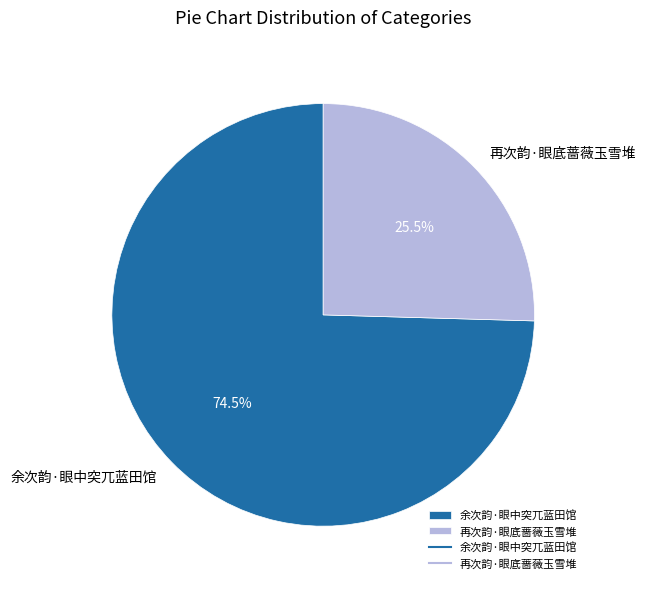

Which has a higher value, 再次韵·眼底蔷薇玉雪堆 or 余次韵·眼中突兀蓝田馆?

余次韵·眼中突兀蓝田馆